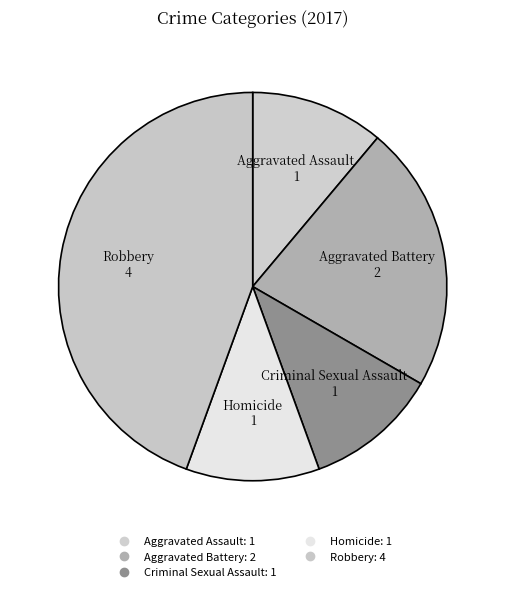

Count the number of slices in the pie.

5